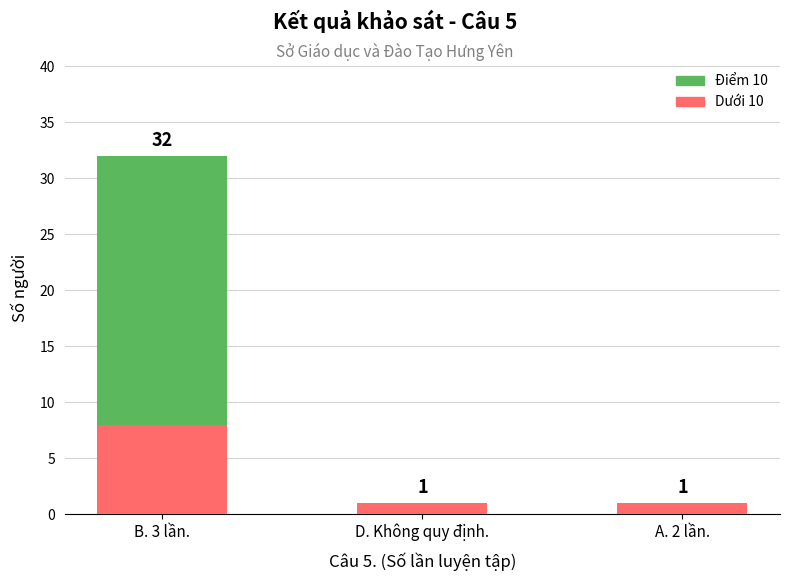

What are all the series names shown in the legend?

Điểm 10, Dưới 10